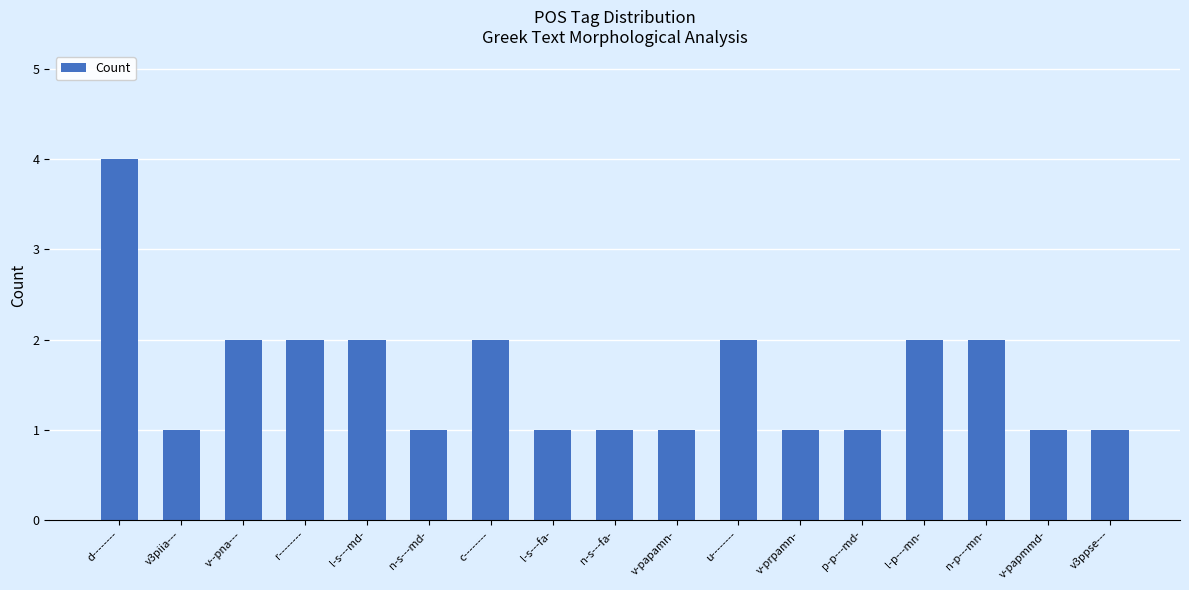

What is the label of the 17th bar from the right?

d--------